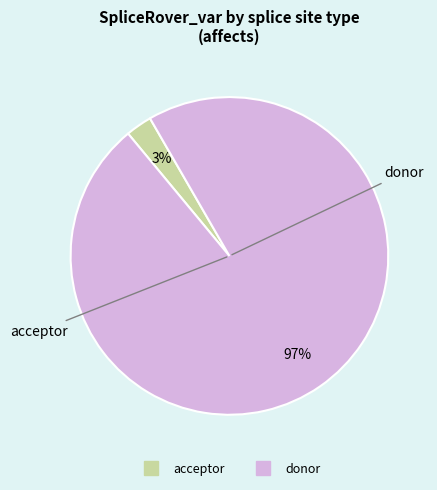

What is the largest slice in the pie chart?

donor